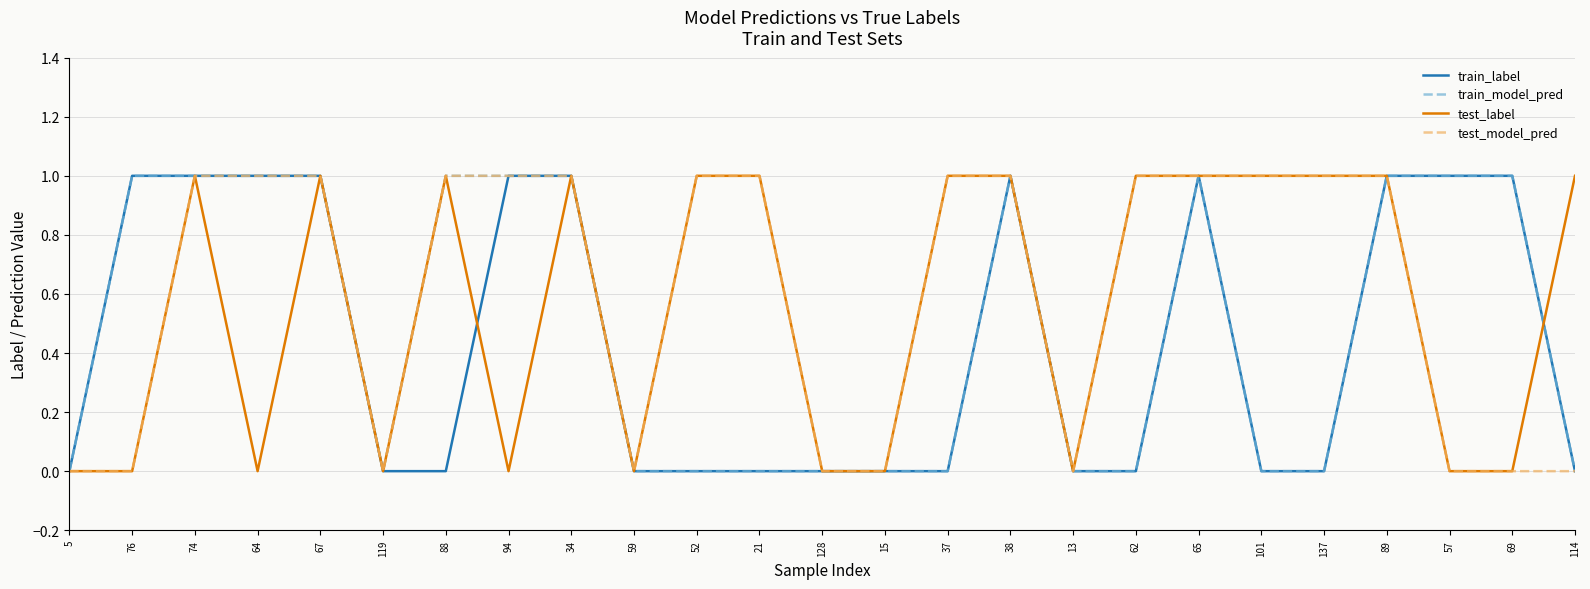

True or false: train_model_pred has a value of 0 at 88.

False